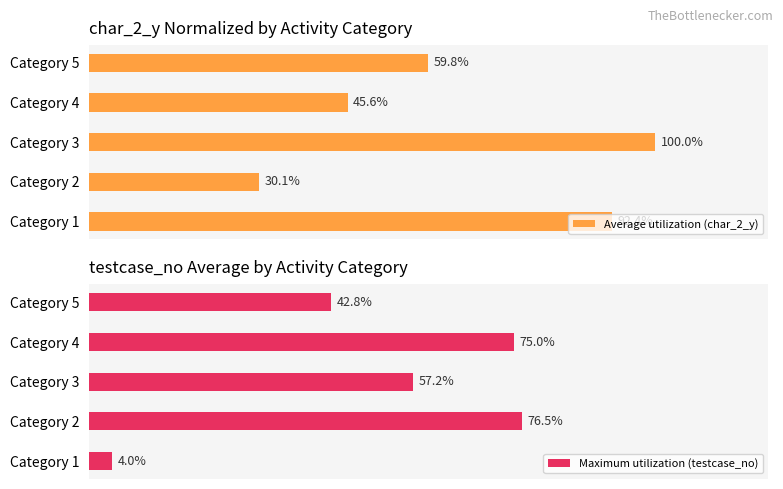

List the labels in order of Average utilization (char_2_y) value, smallest first.

Category 2, Category 4, Category 5, Category 1, Category 3